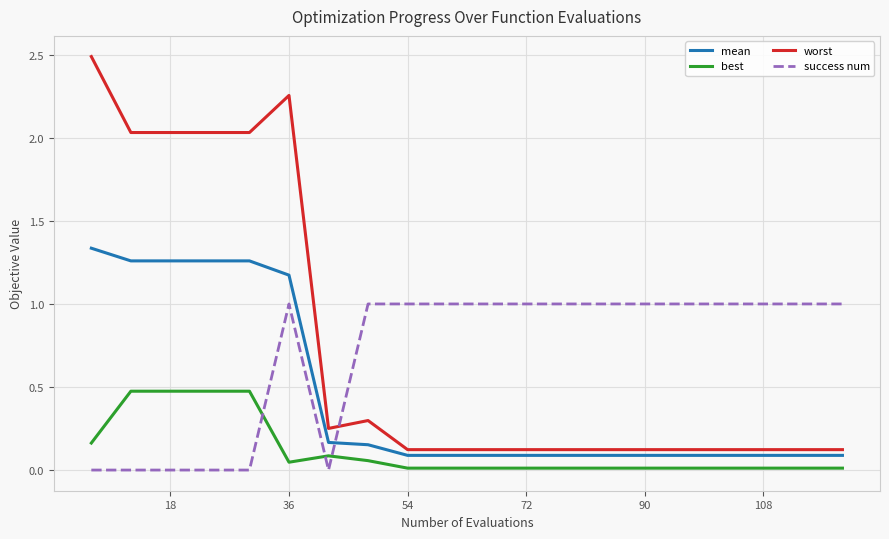

What is the sum of all best values?

2.4